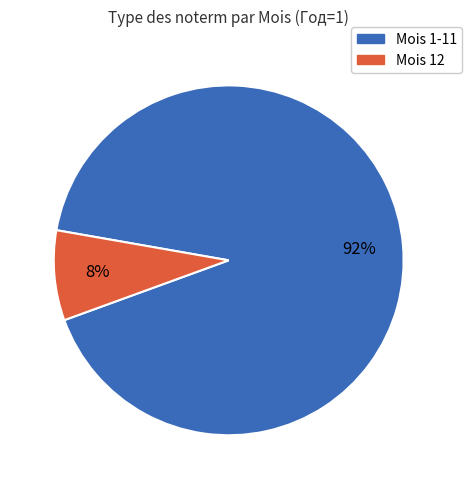

To the nearest percent, what is the average slice percentage?

50%